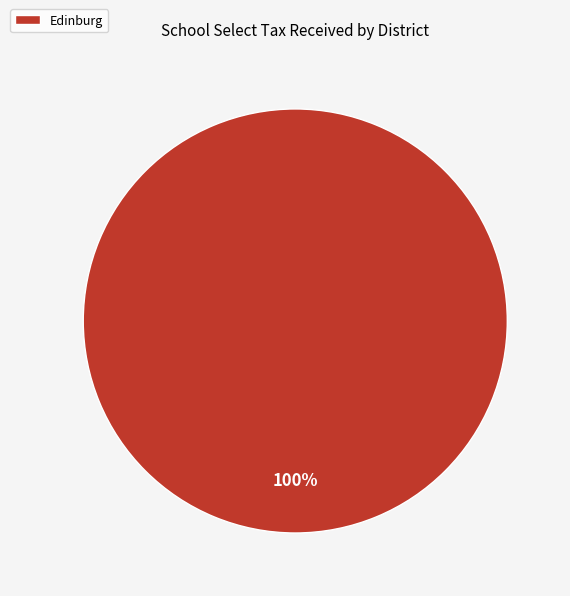

True or false: Edinburg accounts for 88% of the total.

False